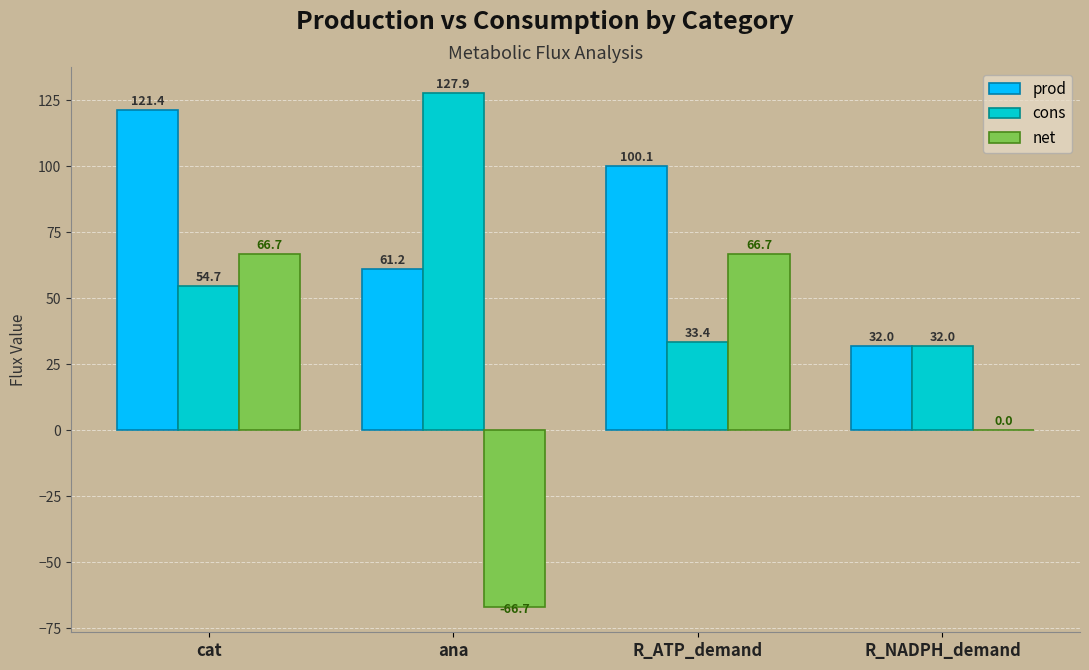

What is the total value across all series at cat?

242.7